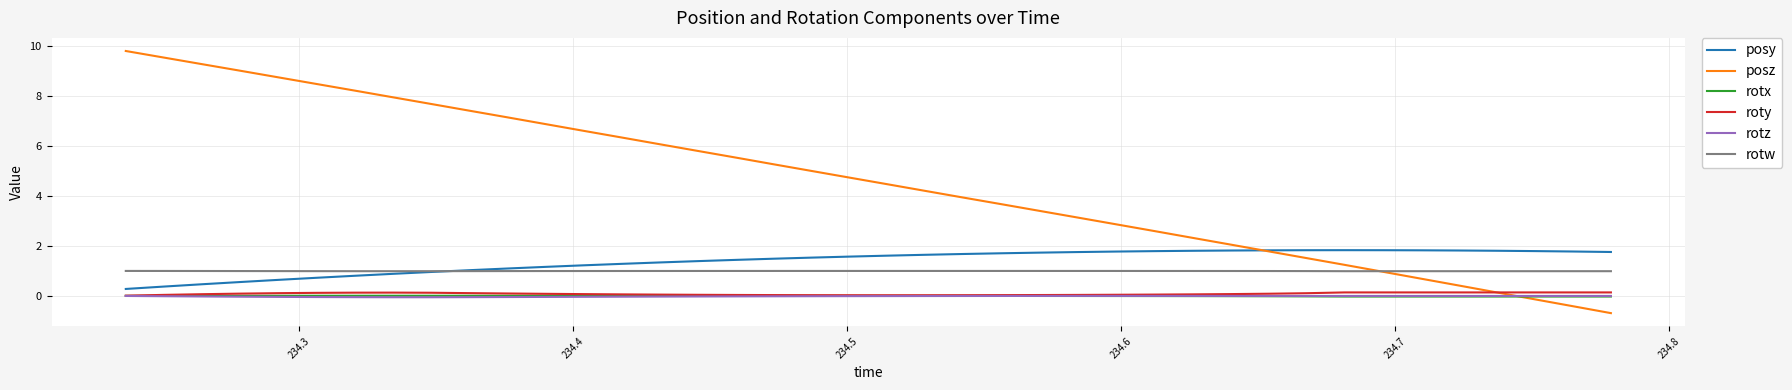

Which series has the largest total across all categories?

posz